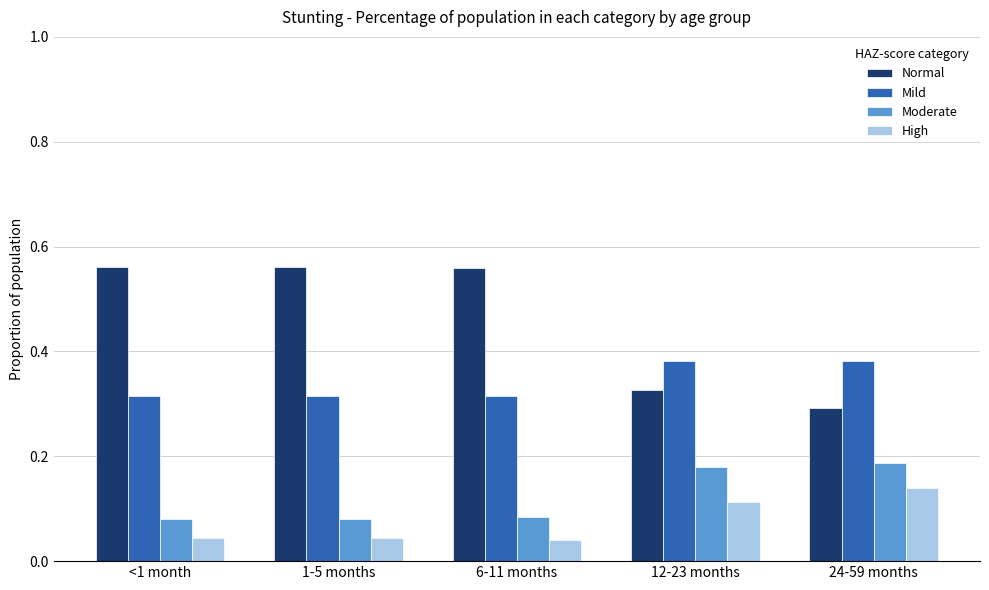

Count the Normal values in the range 0 to 1.

5